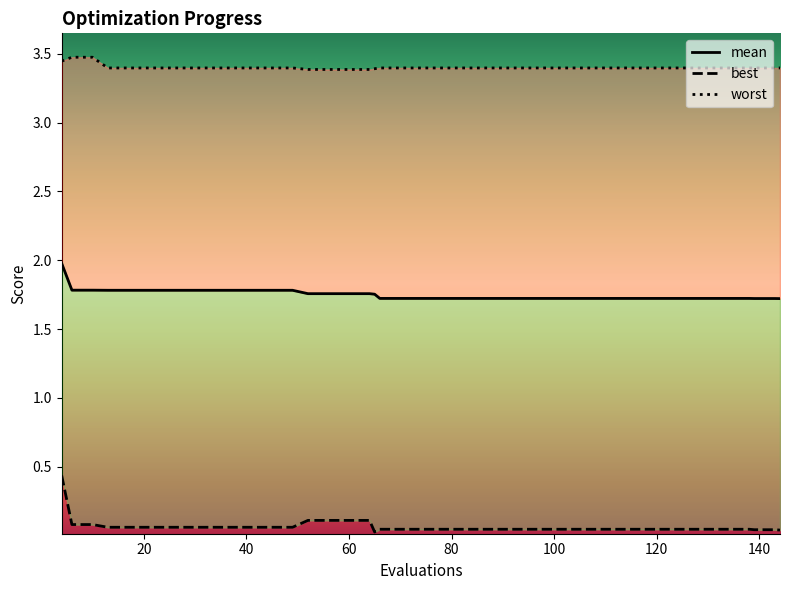

Reading right to left, list all the values displayed in this chart.

mean: 1.7	1.7	1.7	1.7	1.7	1.7	1.7	1.7	1.7	1.7	1.7	1.7	1.7	1.7	1.7	1.7	1.7	1.7	1.7	1.7	1.7	1.7	1.8	1.8	1.8	1.8	1.8	1.8	1.8	1.8	1.8	1.8	1.8	1.8	1.8	1.8	1.8	1.8	1.8	2.0
best: 0.0	0.0	0.0	0.0	0.0	0.0	0.0	0.0	0.0	0.0	0.0	0.0	0.0	0.0	0.0	0.0	0.0	0.0	0.0	0.0	0.0	0.0	0.0	0.1	0.1	0.1	0.1	0.1	0.1	0.1	0.1	0.1	0.1	0.1	0.1	0.1	0.1	0.1	0.1	0.4
worst: 3.4	3.4	3.4	3.4	3.4	3.4	3.4	3.4	3.4	3.4	3.4	3.4	3.4	3.4	3.4	3.4	3.4	3.4	3.4	3.4	3.4	3.4	3.4	3.4	3.4	3.4	3.4	3.4	3.4	3.4	3.4	3.4	3.4	3.4	3.4	3.4	3.4	3.5	3.5	3.4